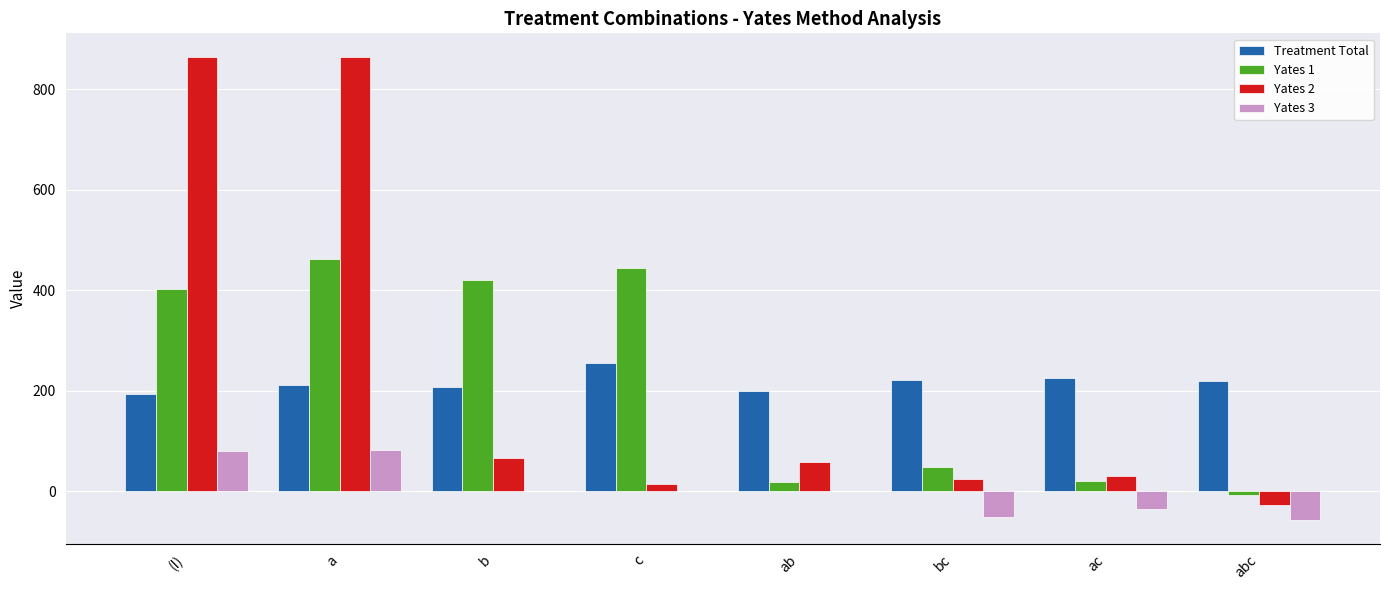

Is the value of Yates 3 at (I) greater than the value of Yates 1 at a?

No